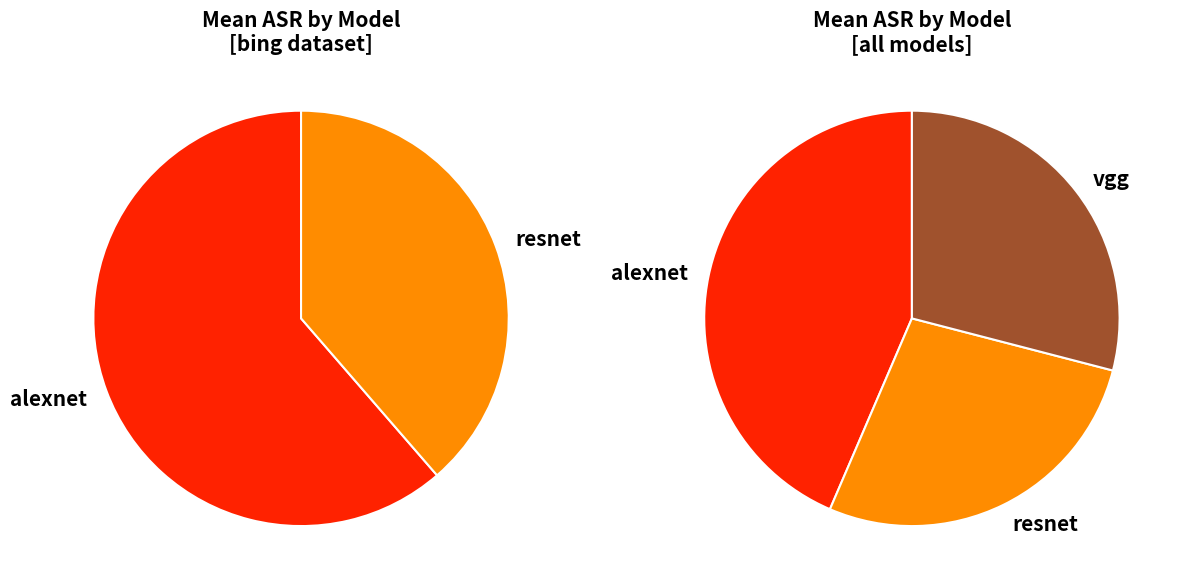

To the nearest percent, what is the difference between the largest and smallest slice percentages?

15%